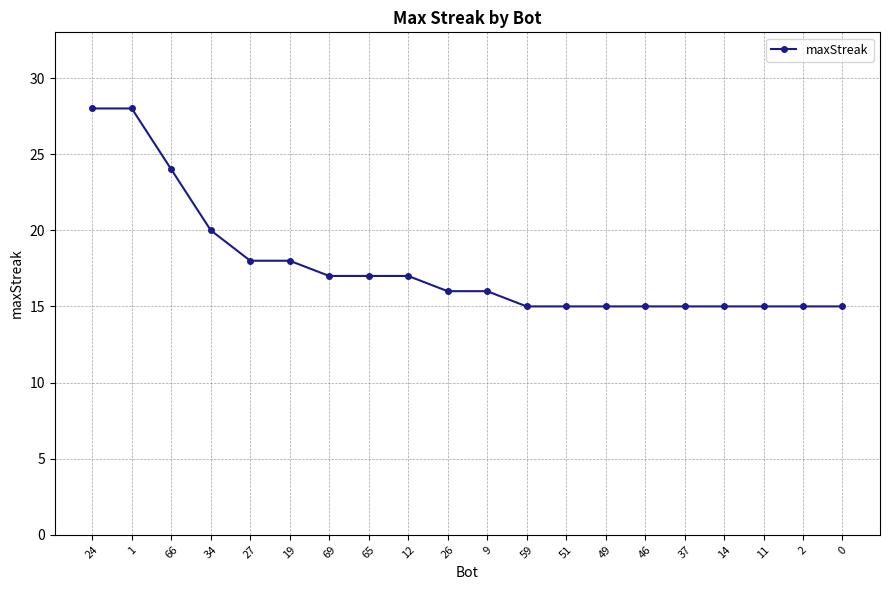

Reading left to right, list all the values displayed in this chart.

28	28	24	20	18	18	17	17	17	16	16	15	15	15	15	15	15	15	15	15